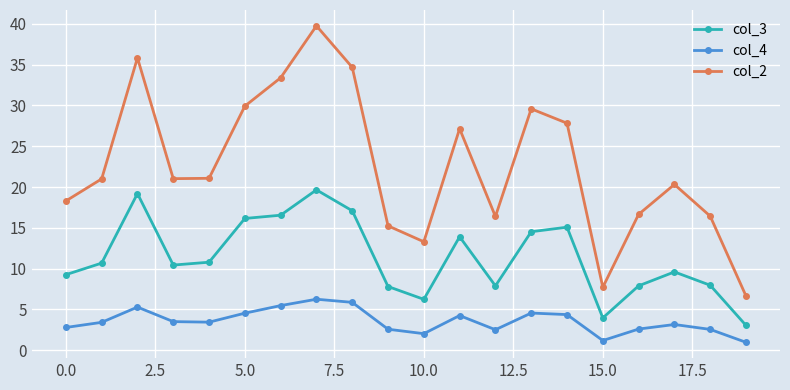

How many series are shown in this chart?

3